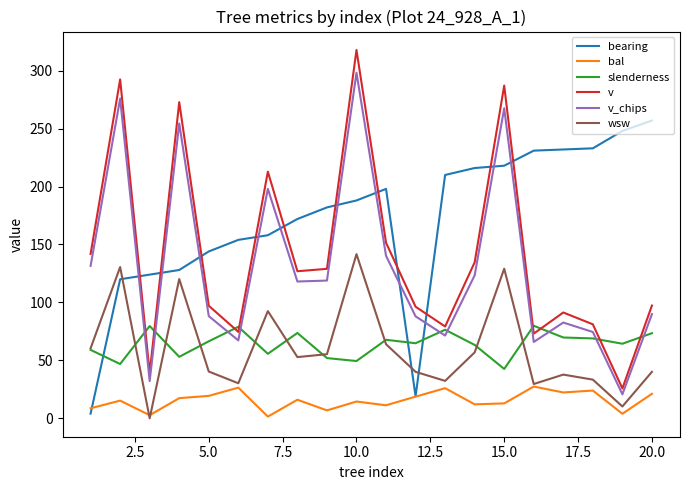

What is the maximum value shown in the chart?

317.9